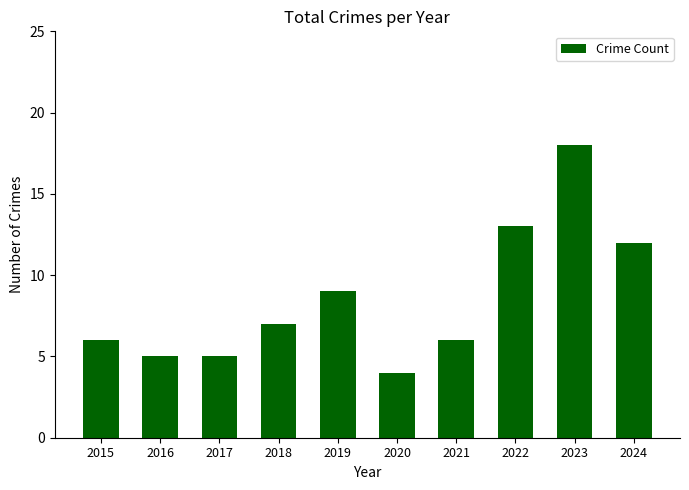

Count the number of categories in the chart.

10